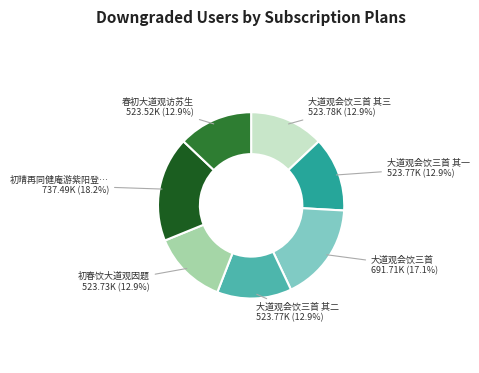

Is there a majority slice in this chart?

No